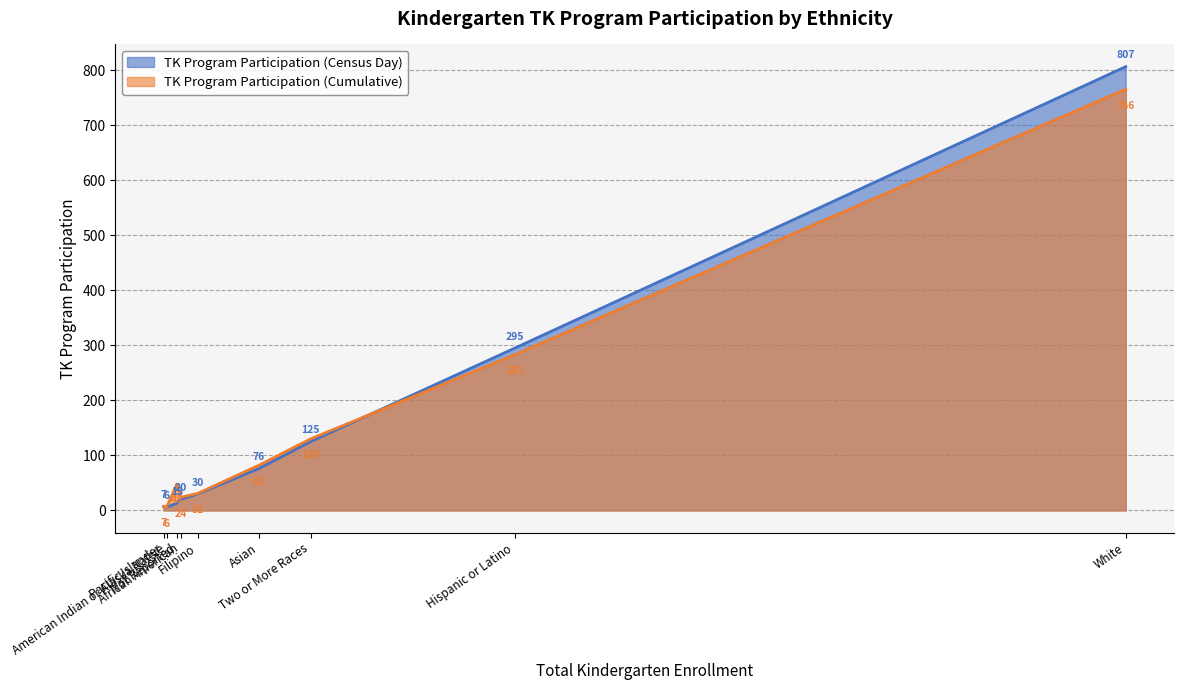

Which series has the widest spread of values?

TK Program Participation (Census Day)